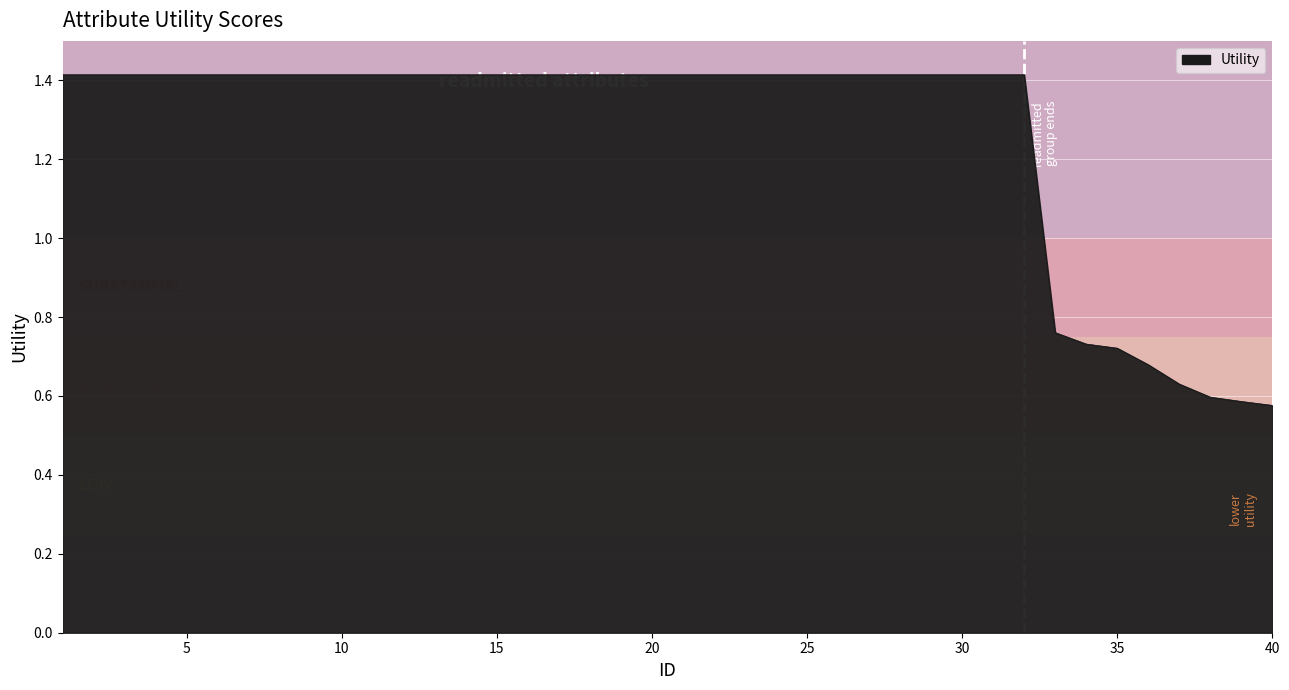

What is the greatest value displayed?

1.4